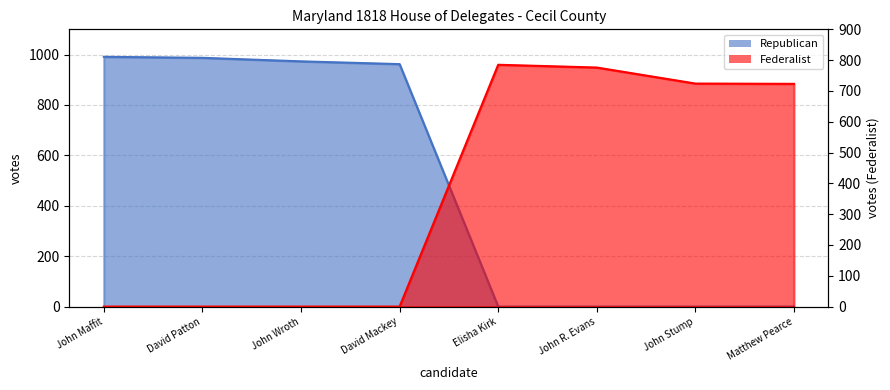

What is the label of the 8th point from the left?

Matthew Pearce